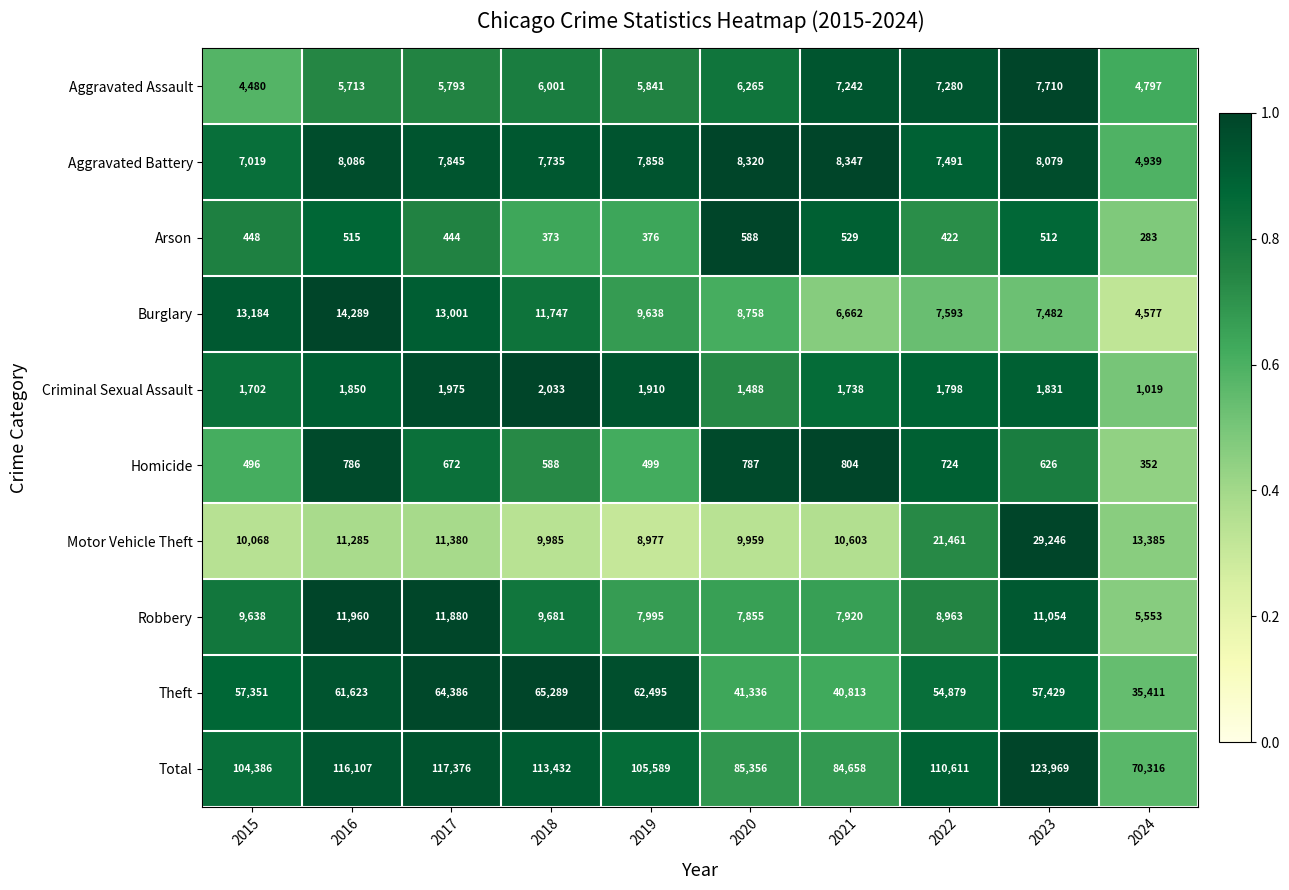

How many categories are shown in the chart?

10